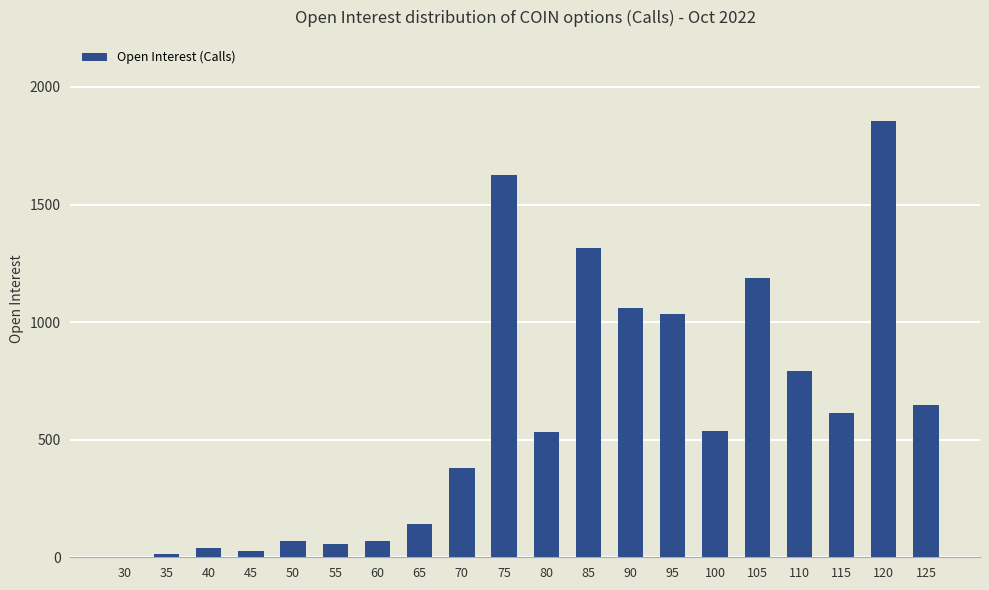

What is the greatest value displayed?

1854